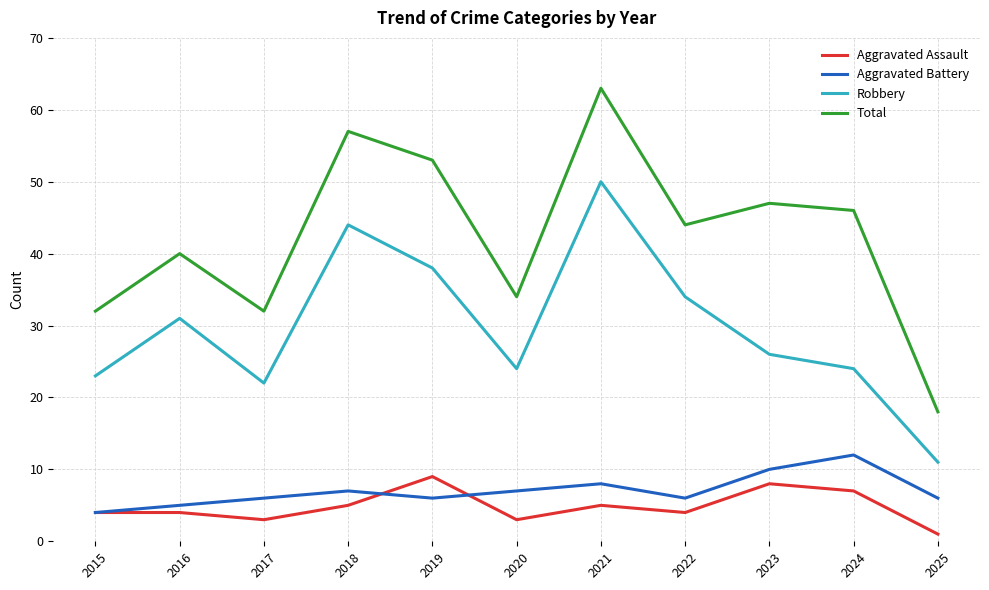

True or false: Robbery and Aggravated Assault cross at least once.

False